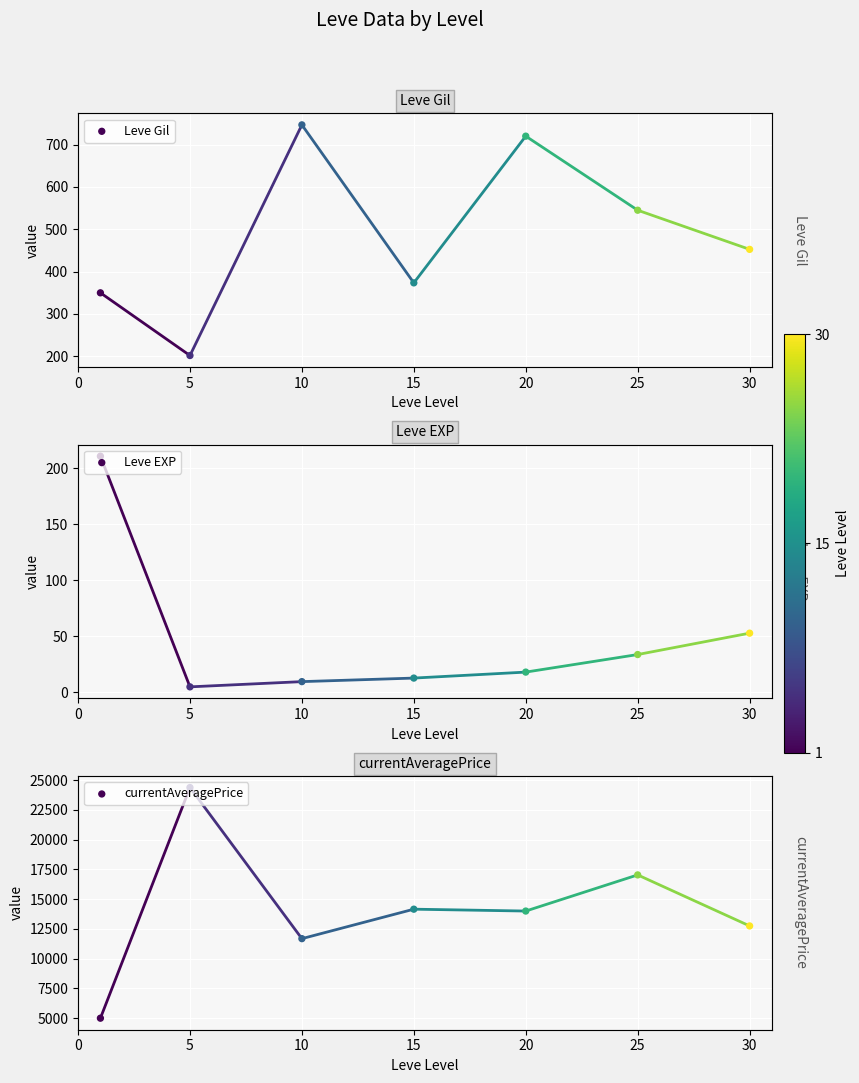

Which series has the largest total across all categories?

currentAveragePrice